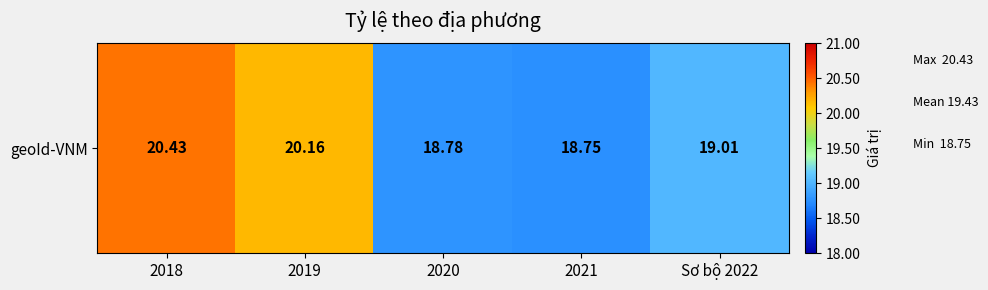

What is the average value?

19.4